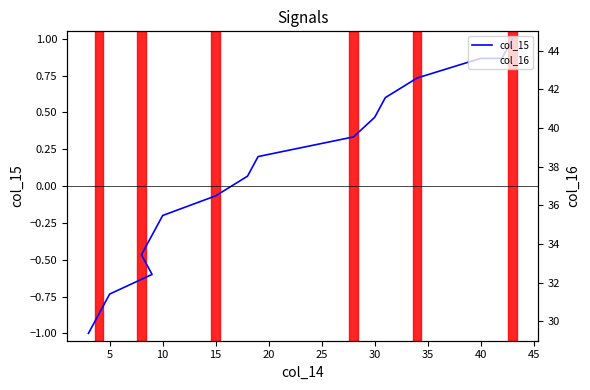

What is the sum of all col_16 values?

641.0